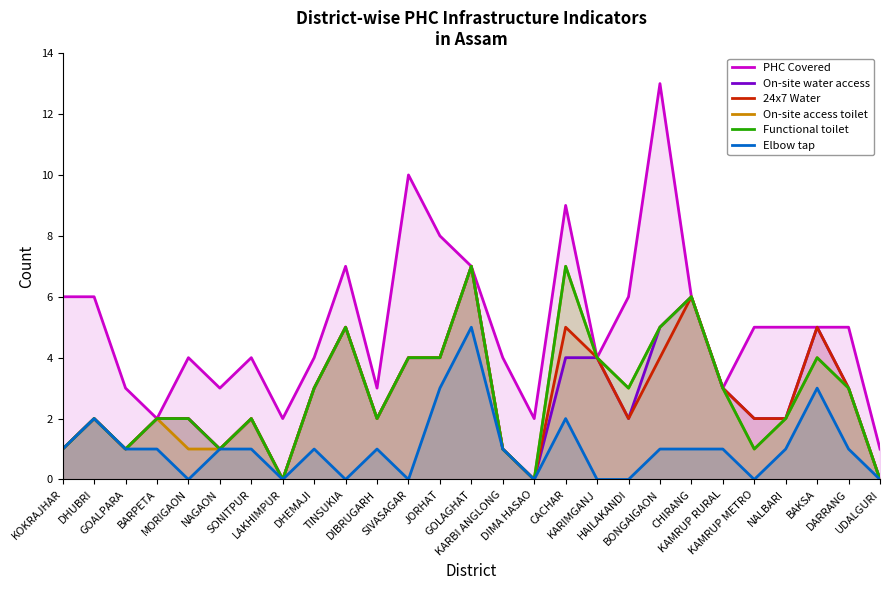

How many On-site access toilet values are between 1 and 4?

19